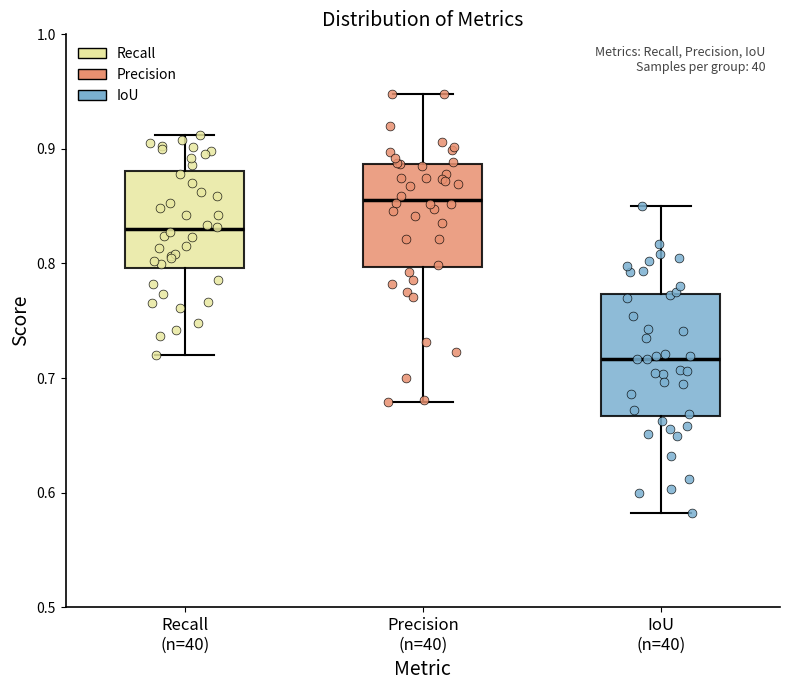

Reading left to right, read every box against the y-axis: the position of its median line, the range the box covers, and the ends of its whiskers. The values are not printed on the chart, so give them approximately, as read against the axis.

Recall (n=40): median 0.83, box 0.80 to 0.88, whiskers 0.72 to 0.91
Precision (n=40): median 0.86, box 0.80 to 0.89, whiskers 0.68 to 0.95
IoU (n=40): median 0.72, box 0.67 to 0.77, whiskers 0.58 to 0.85